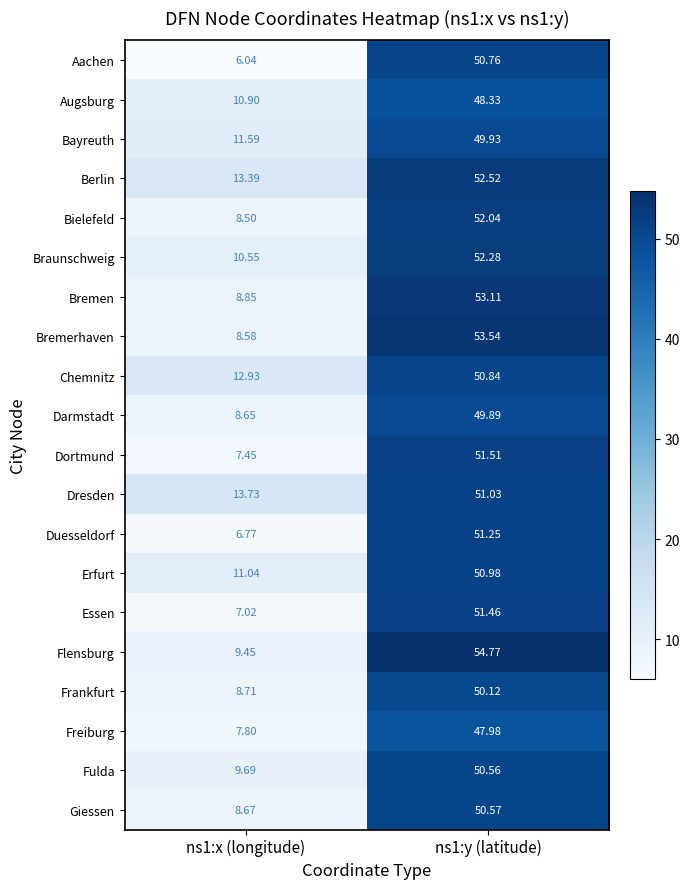

Is the value of Darmstadt at ns1:y (latitude) greater than the value of Braunschweig at ns1:x (longitude)?

Yes